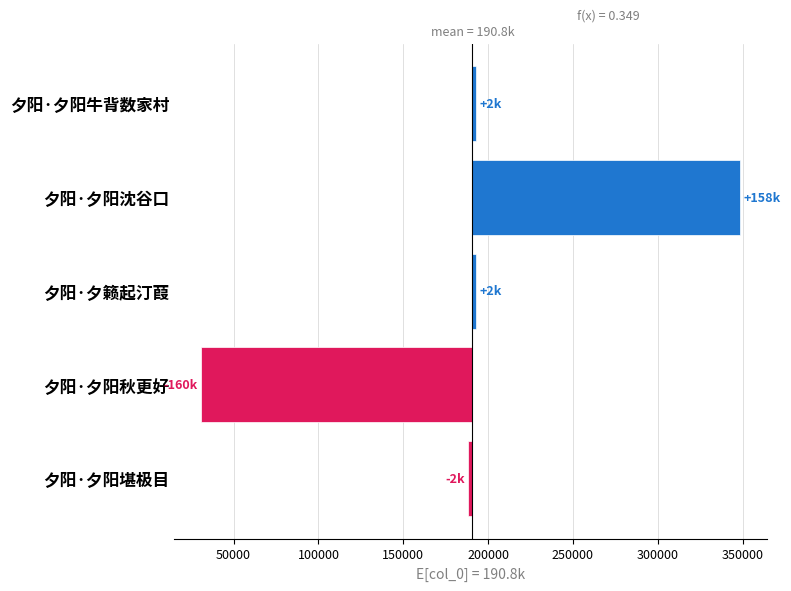

Read the value at 夕阳·夕阳秋更好.

-159866.8